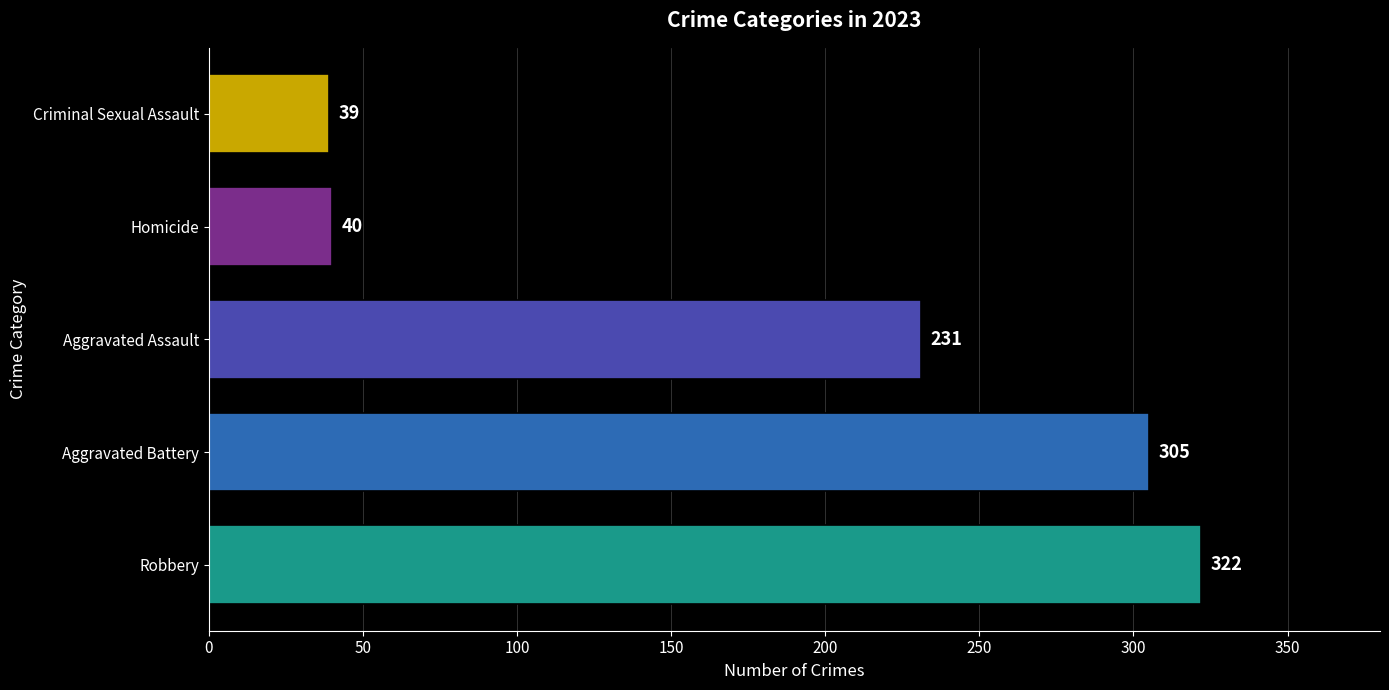

What is the sum of all values?

937